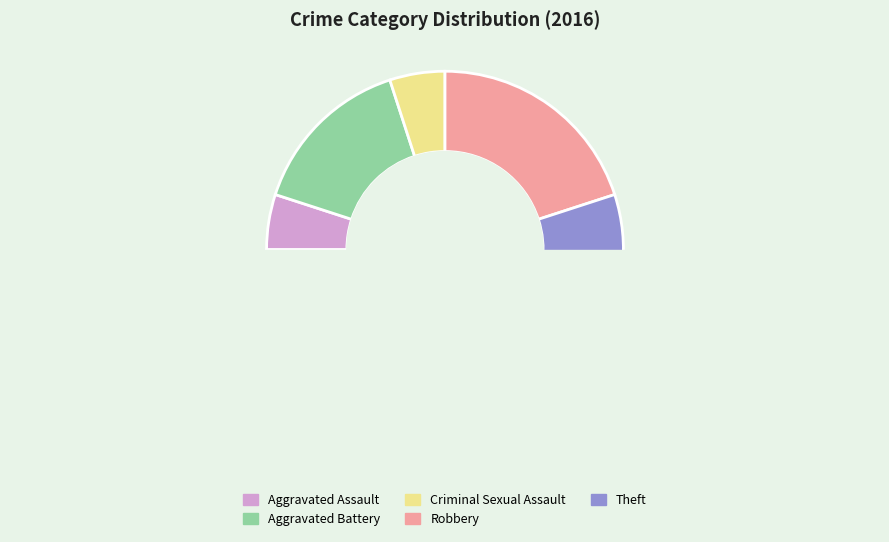

To the nearest percent, what is the average slice percentage?

20%